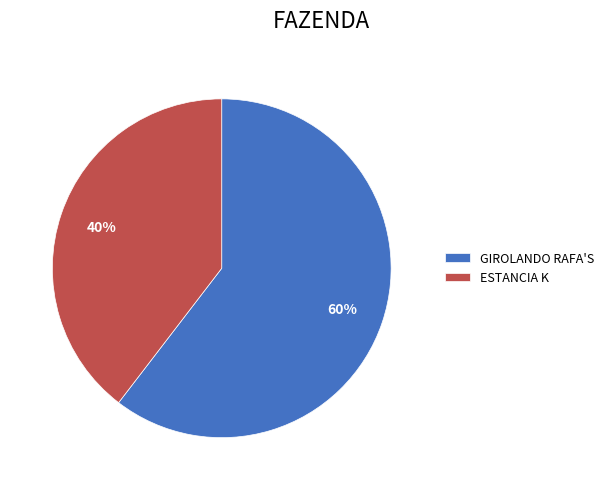

Do GIROLANDO RAFA'S and ESTANCIA K together represent more than half of the pie?

Yes